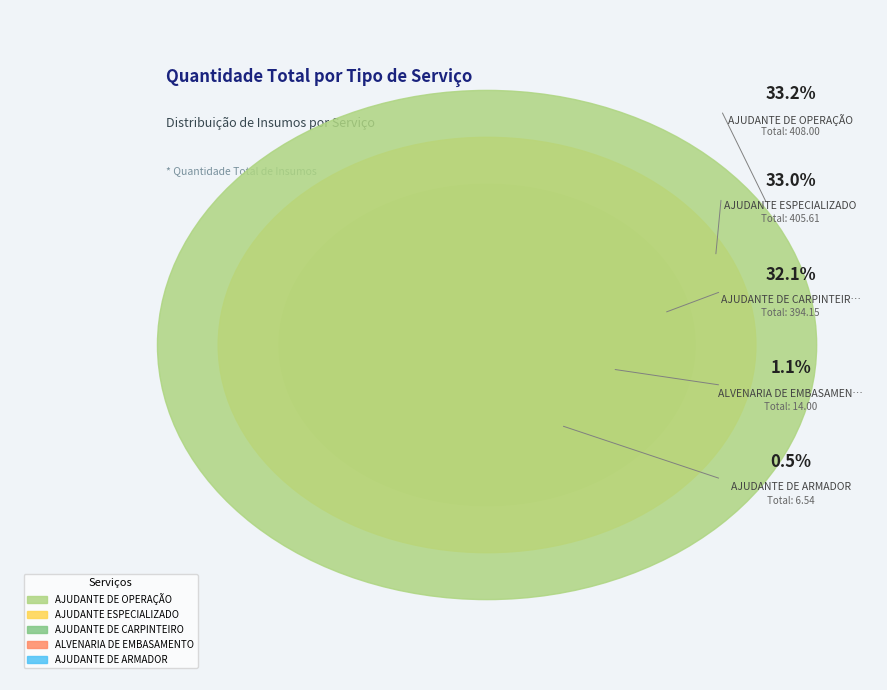

What percentage is the AJUDANTE DE CARPINTEIRO slice, to the nearest percent?

32%